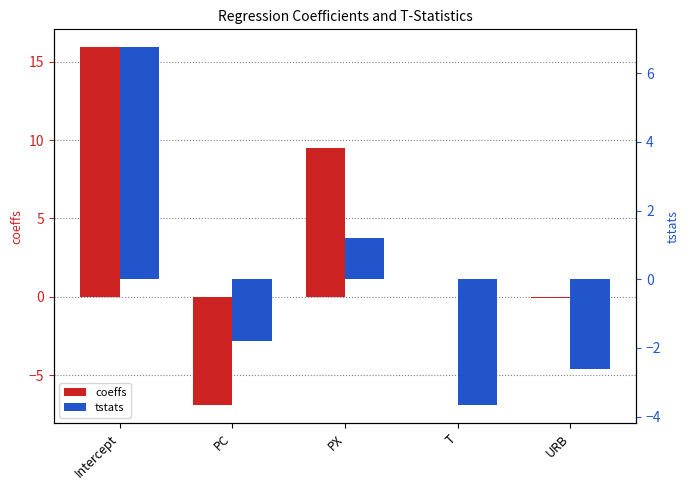

Count the number of data series in this chart.

2